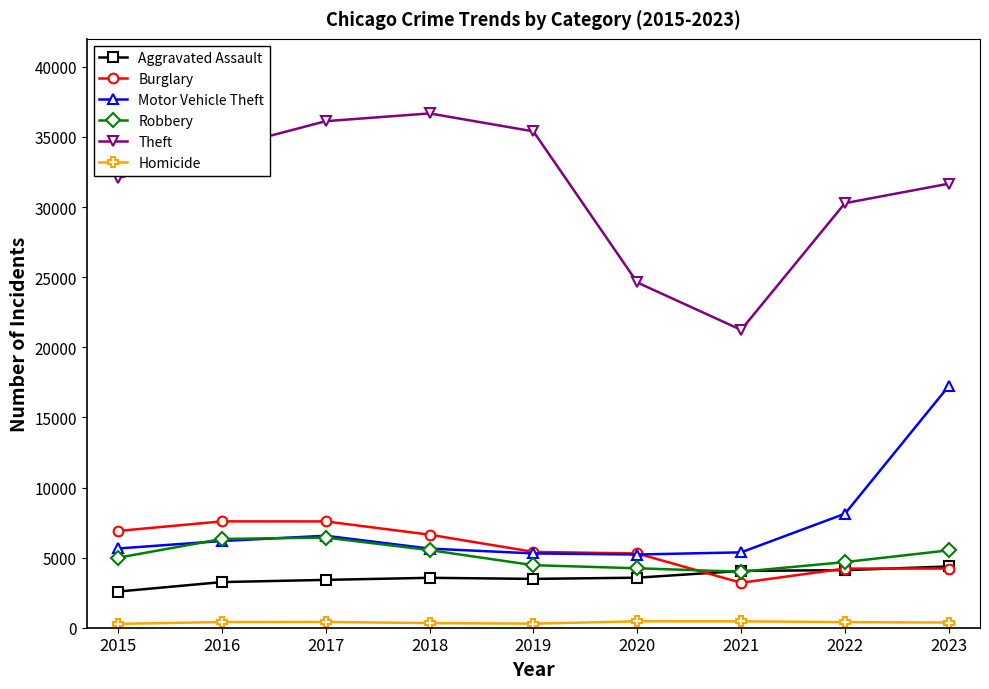

Where is Theft nearest to the value 28963?

2022